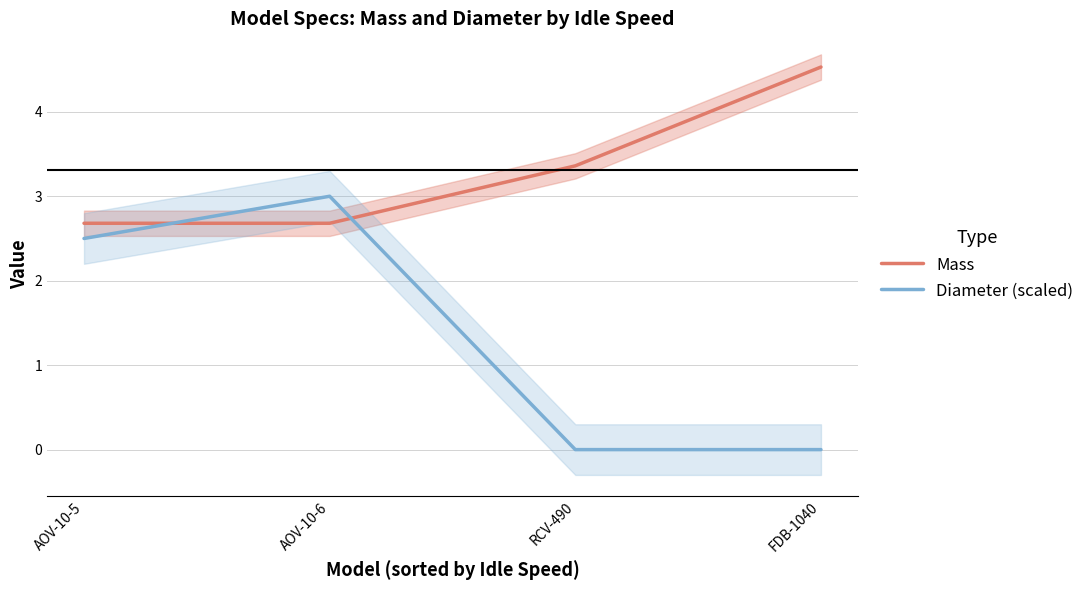

True or false: Diameter (scaled) has more than 1 interior local peaks.

False